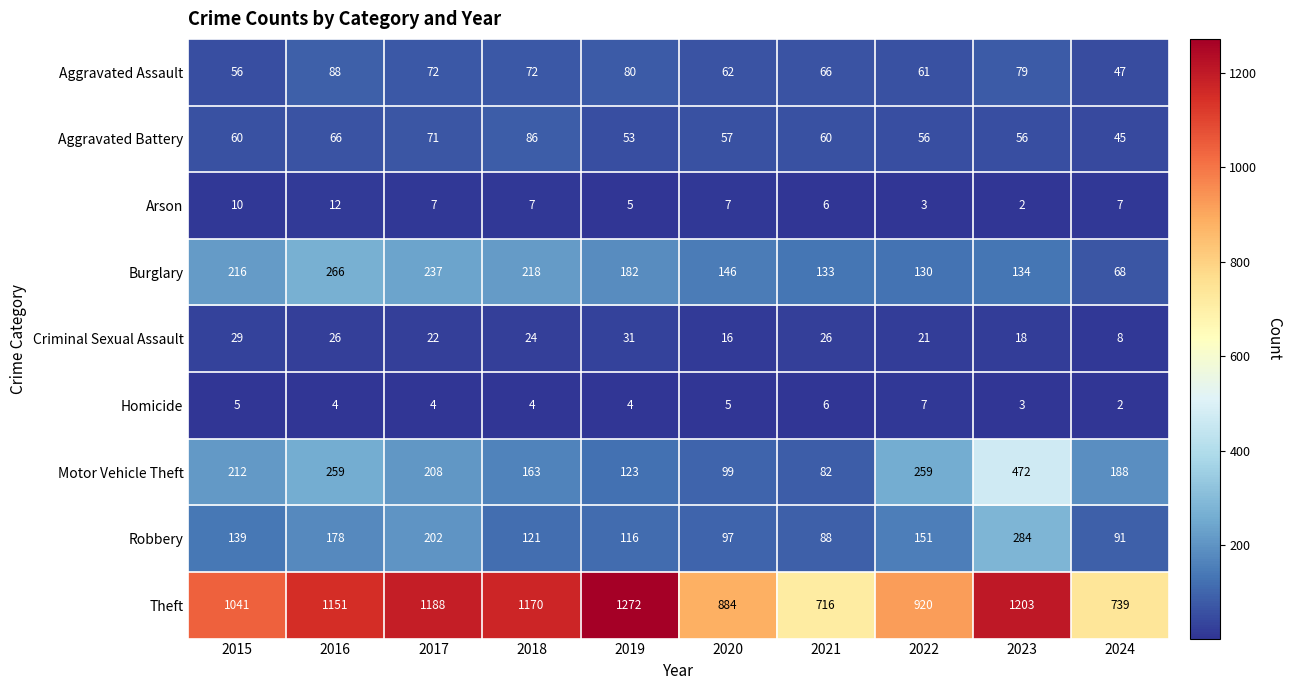

What is the maximum value shown in the chart?

1272